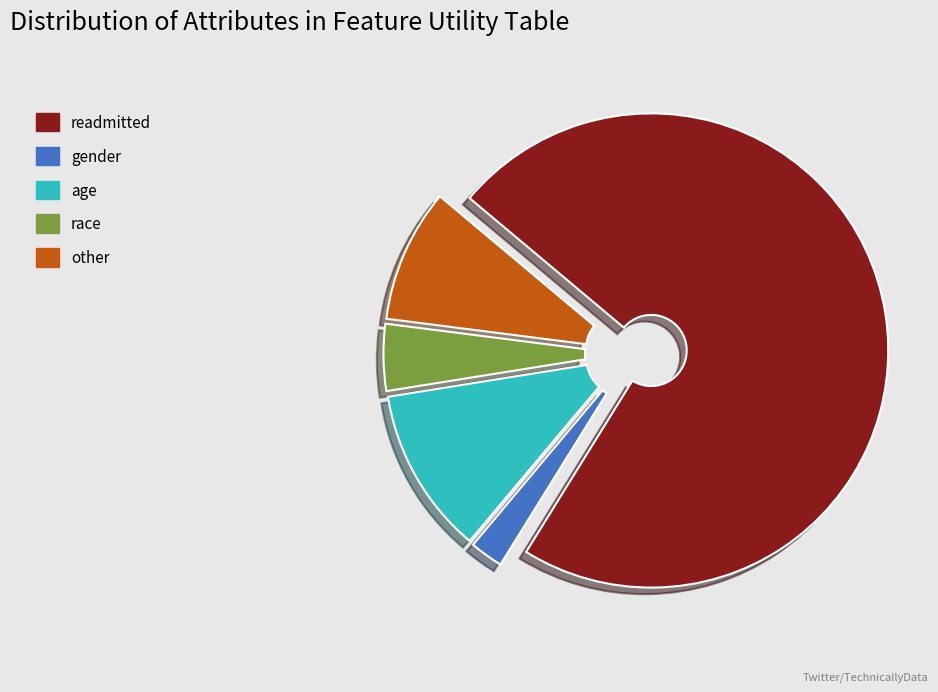

Is the sum of race and readmitted greater than half?

Yes